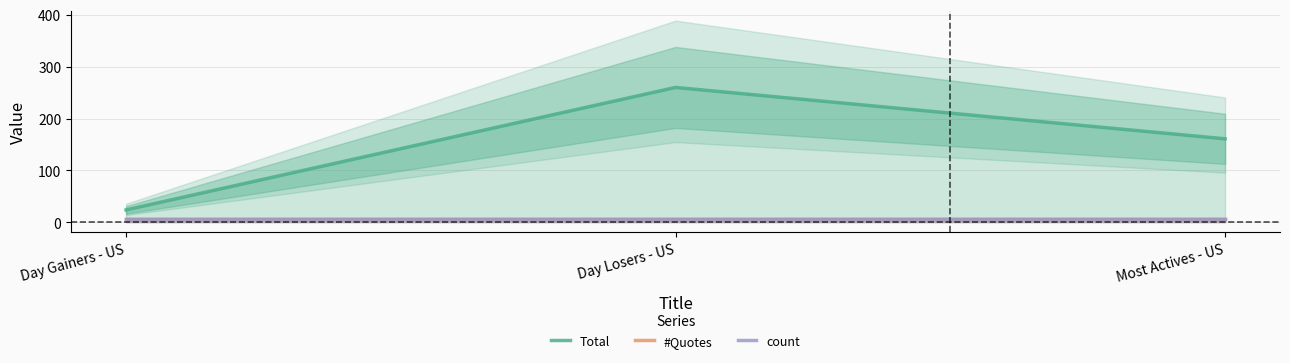

How many lines are shown in the chart?

3